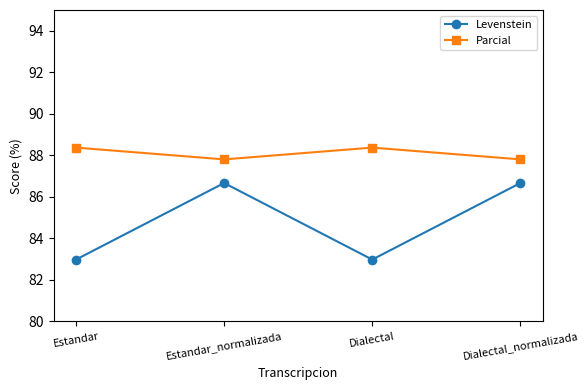

Rank the series by their average value, from lowest to highest.

Levenstein, Parcial